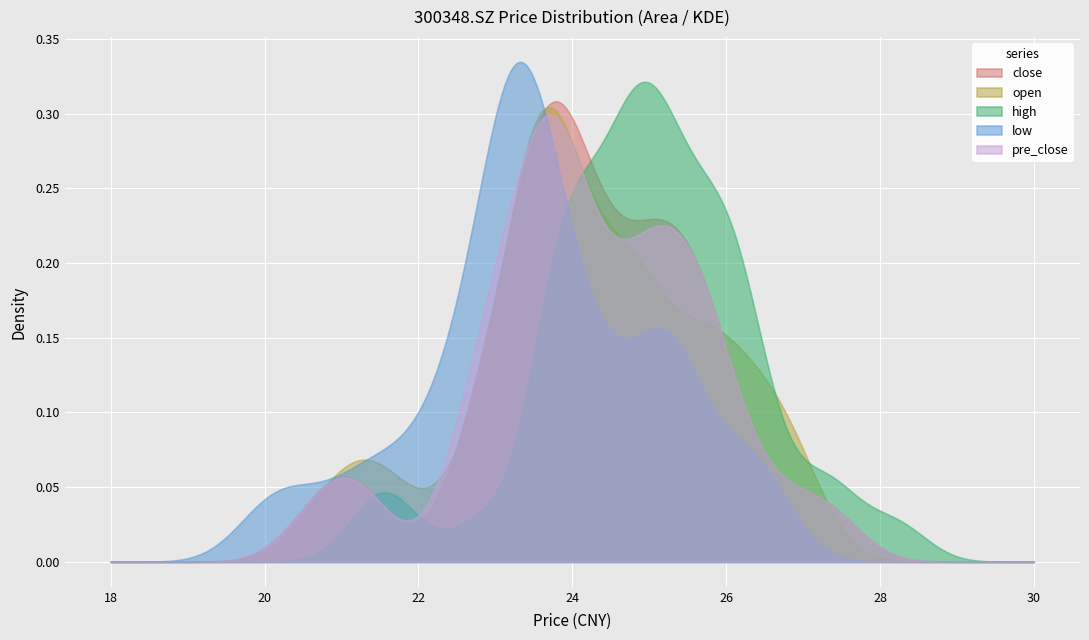

Reading left to right, list all the values displayed in this chart.

close: 20.6	21.1	21.3	22.9	23.4	23.4	25.0	24.4	23.7	22.9	23.6	22.5	23.7	25.3	24.8	23.6	23.9	25.1	25.2	24.8	24.5	24.3	23.3	23.0	23.8	23.9	25.0	27.4	26.9	26.4	25.7	25.9	25.4	26.0	25.6	25.7	23.7	24.2	23.9	24.3
open: 22.8	20.8	21.1	21.5	23.2	23.7	23.6	24.0	24.6	23.5	22.5	23.5	21.6	23.8	25.0	24.8	23.5	23.7	25.7	24.7	24.9	24.4	24.6	23.1	23.3	23.8	24.6	26.4	26.9	26.9	26.6	25.8	26.2	25.5	26.0	25.3	25.8	23.9	23.8	23.9
high: 22.8	21.4	21.7	23.8	24.5	23.8	25.7	24.7	25.2	23.6	24.9	24.8	23.8	25.5	25.3	24.9	24.0	25.3	26.4	25.6	24.9	25.3	24.9	23.9	24.0	24.2	25.1	28.2	27.3	27.4	26.6	26.1	26.2	26.0	26.0	26.0	25.9	24.6	24.2	24.6
low: 20.0	20.3	20.9	21.5	23.0	22.7	23.1	23.8	23.2	22.5	22.2	22.1	21.4	23.4	24.3	23.2	23.2	23.3	24.8	24.5	23.9	24.2	23.2	22.6	23.2	23.4	24.1	26.4	26.5	26.1	25.6	25.3	25.3	25.2	25.1	25.2	23.4	23.7	23.4	23.7
pre_close: 22.9	20.6	21.1	21.3	22.9	23.4	23.4	25.0	24.4	23.7	22.9	23.6	22.5	23.7	25.3	24.8	23.6	23.9	25.1	25.2	24.8	24.5	24.3	23.3	23.0	23.8	23.9	25.0	27.4	26.9	26.4	25.7	25.9	25.4	26.0	25.6	25.7	23.7	24.2	23.9